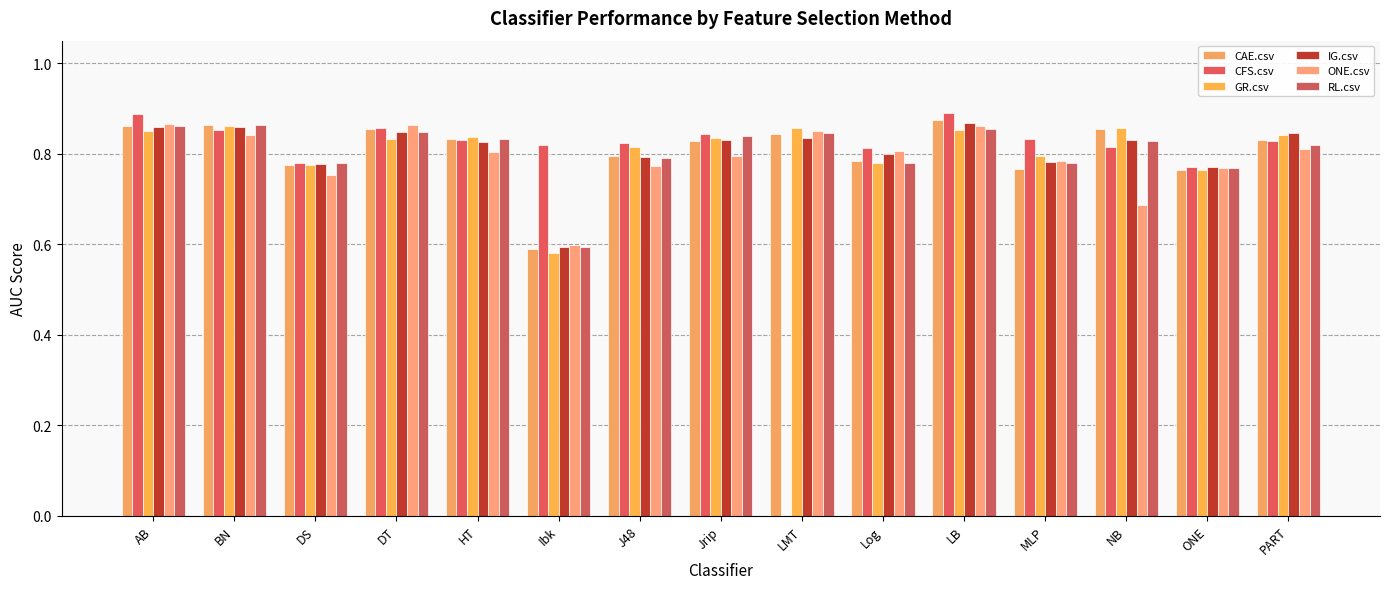

How many groups of bars are there?

15